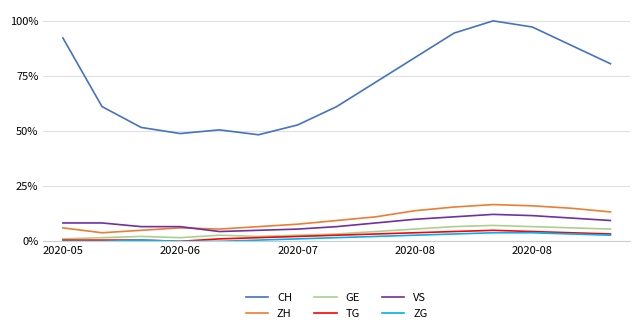

What is the label of the 14th point from the left?

13